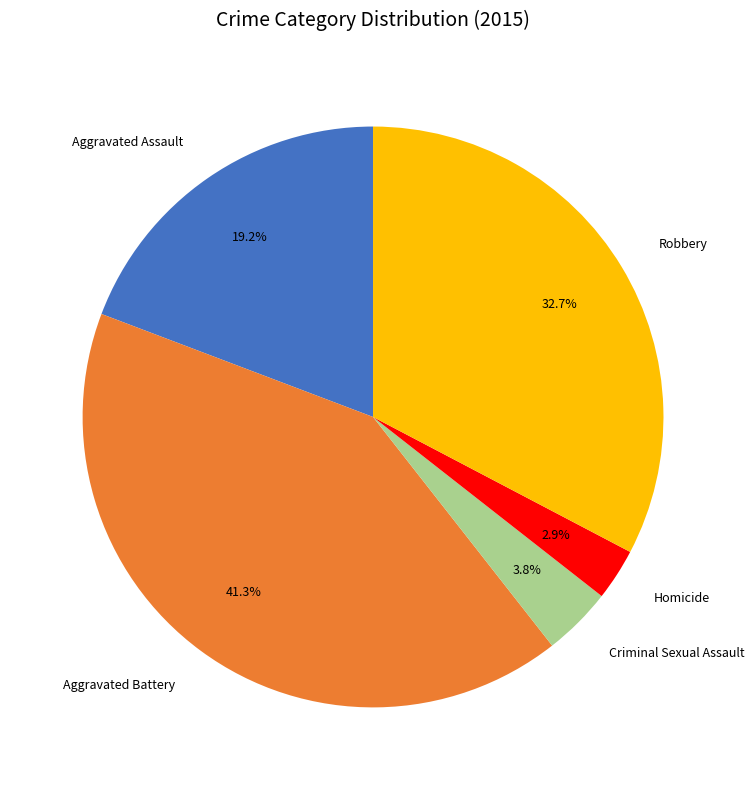

Is it true that Homicide is 10% of the pie?

False